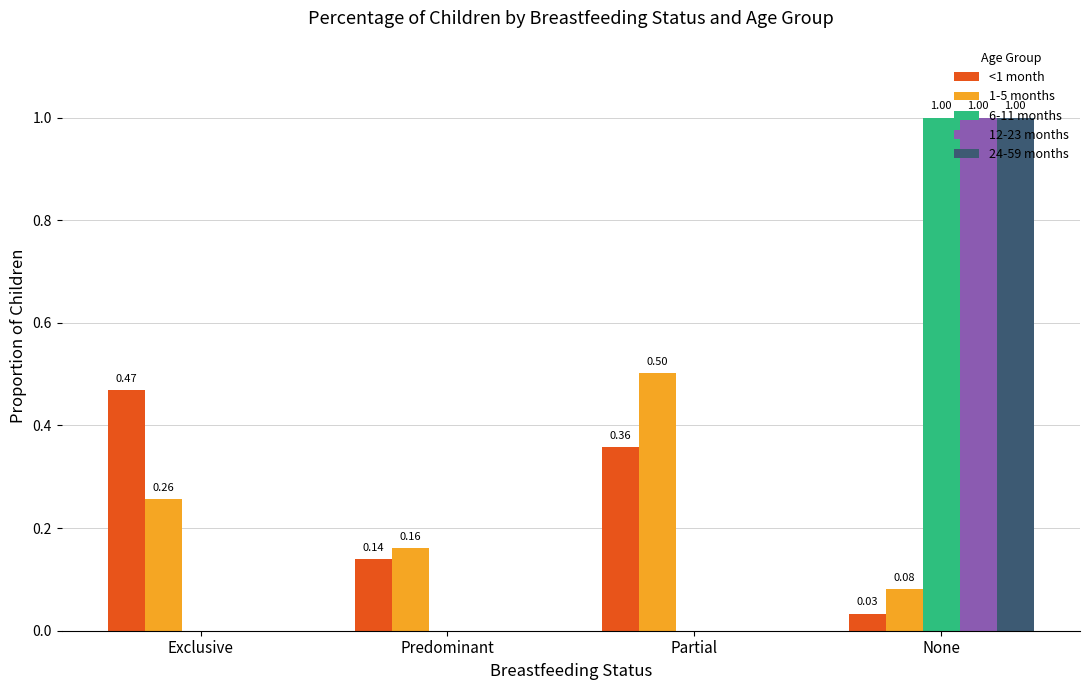

The 12-23 months series shows 0.6 at Exclusive. True or false?

False